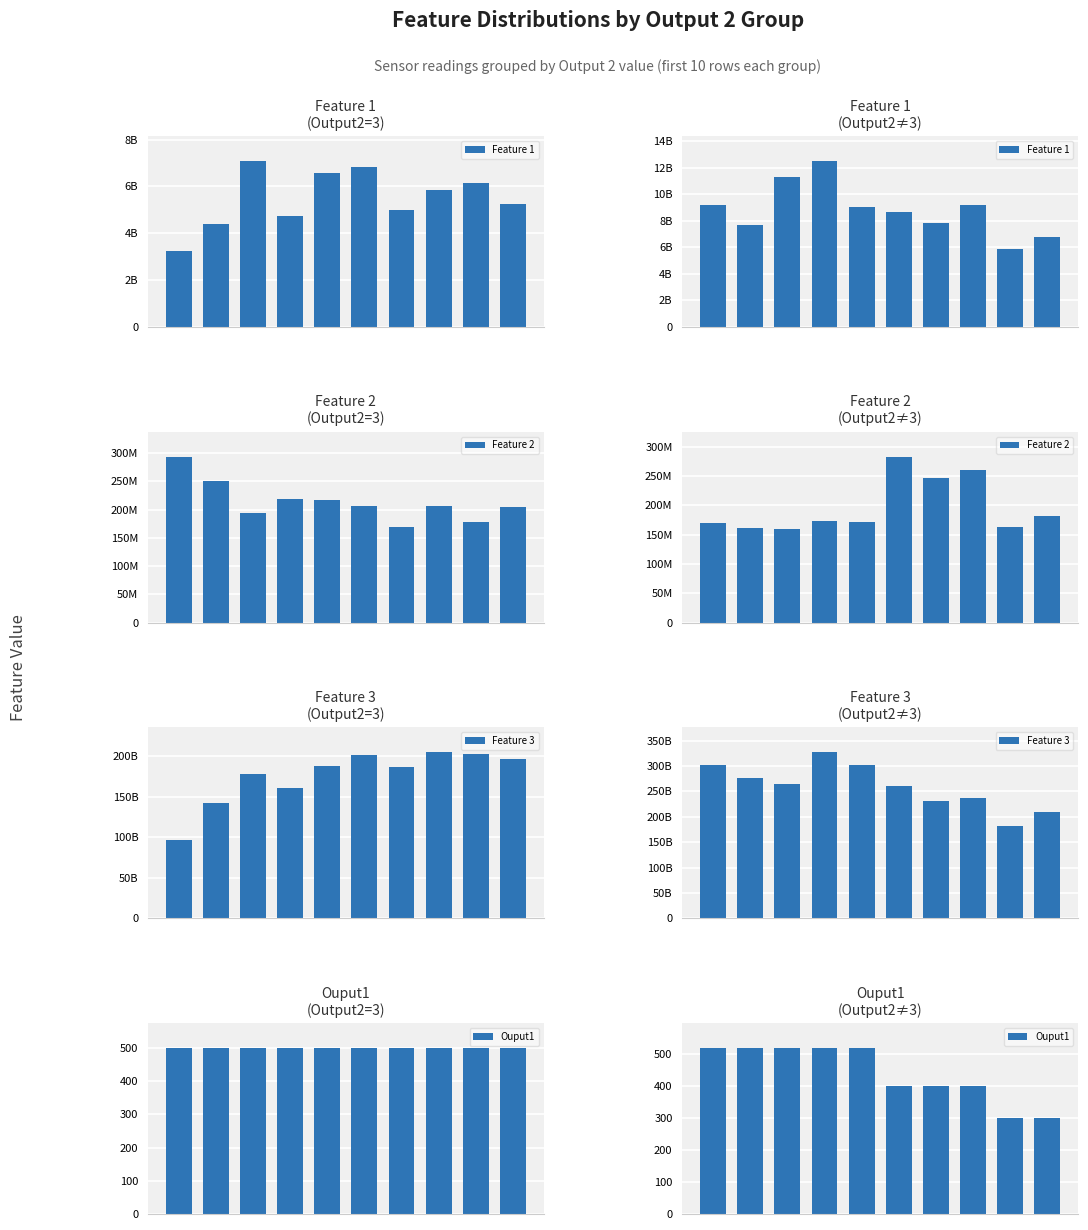

Is the value of Feature 1 at 5 greater than the value of Feature 3 at 4?

No